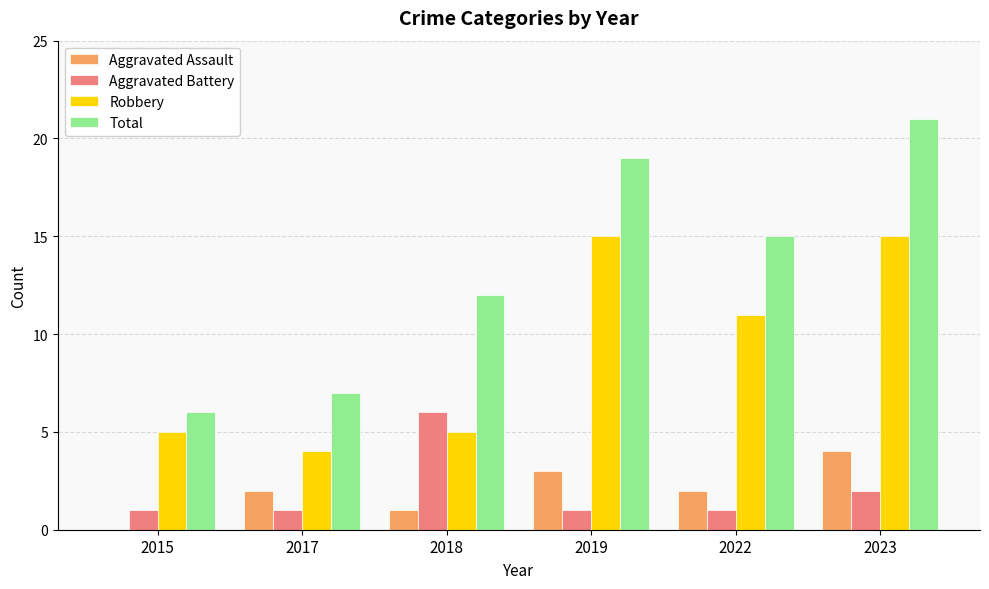

What are all the series names shown in the legend?

Aggravated Assault, Aggravated Battery, Robbery, Total